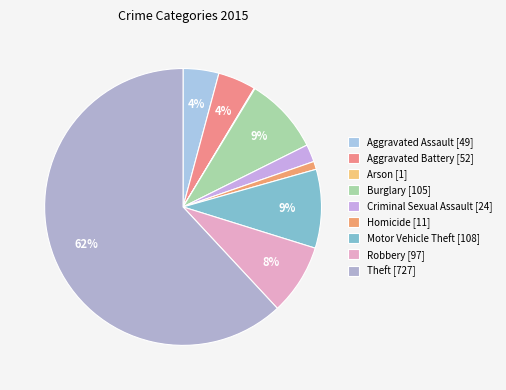

Which category has the smallest portion of the pie?

Arson